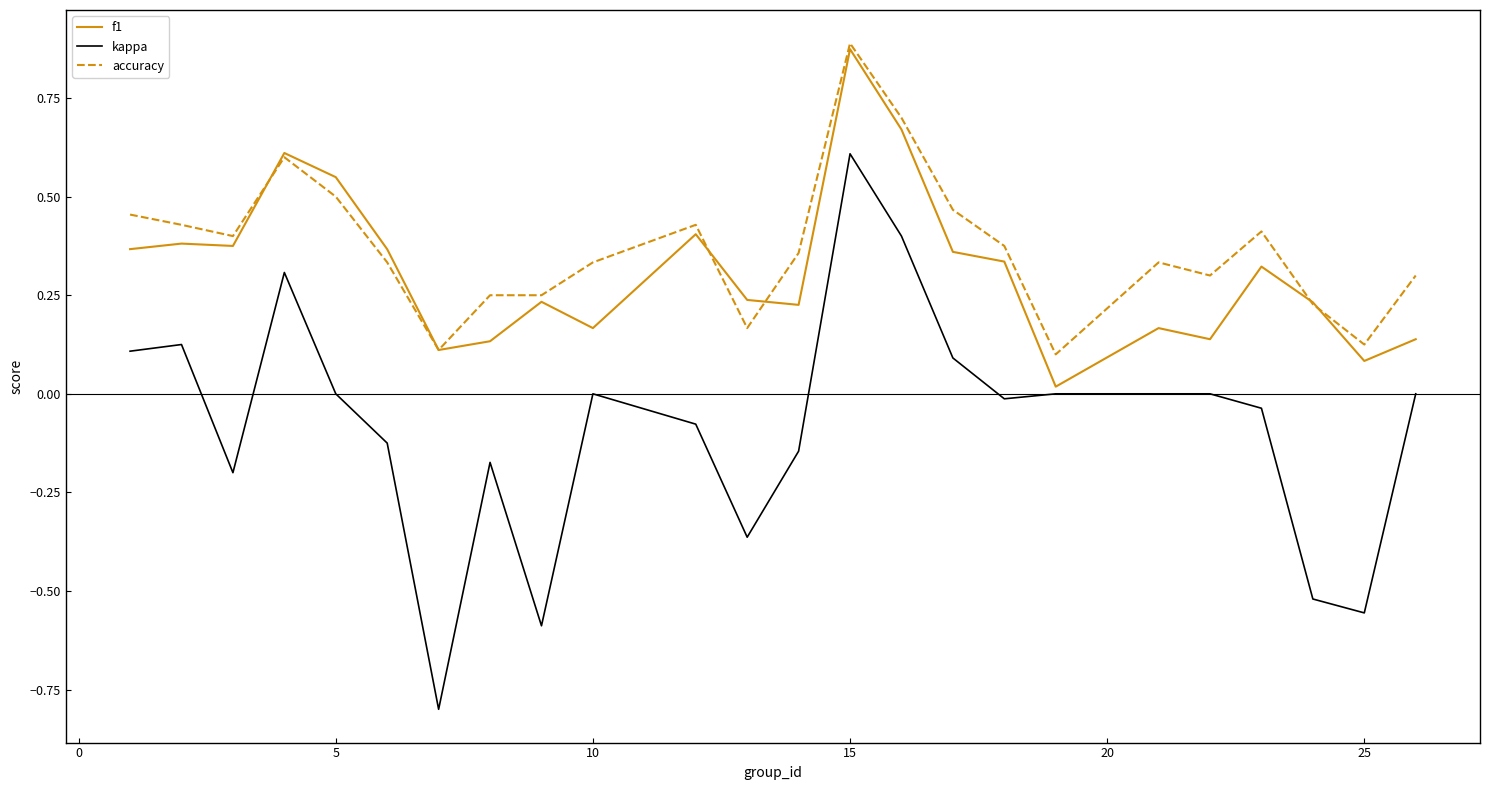

What are all the series names shown in the legend?

f1, kappa, accuracy